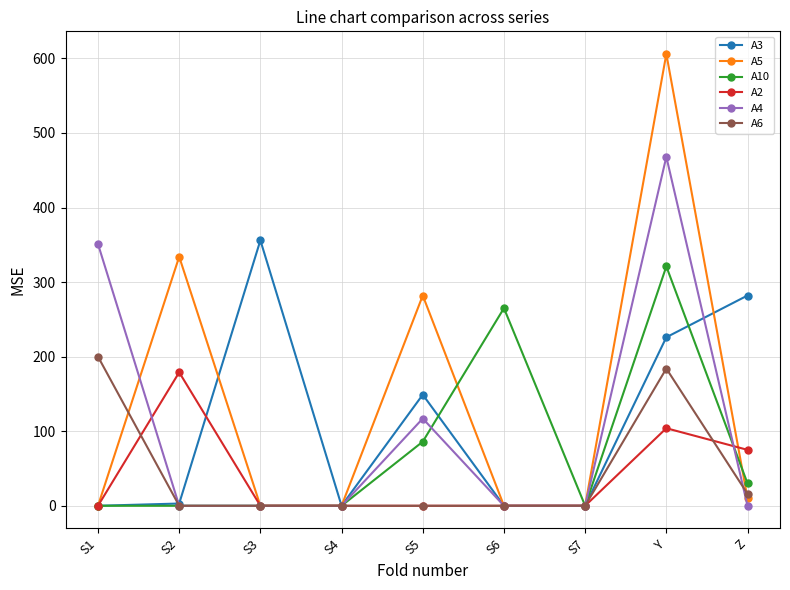

What position from the right is Z?

1